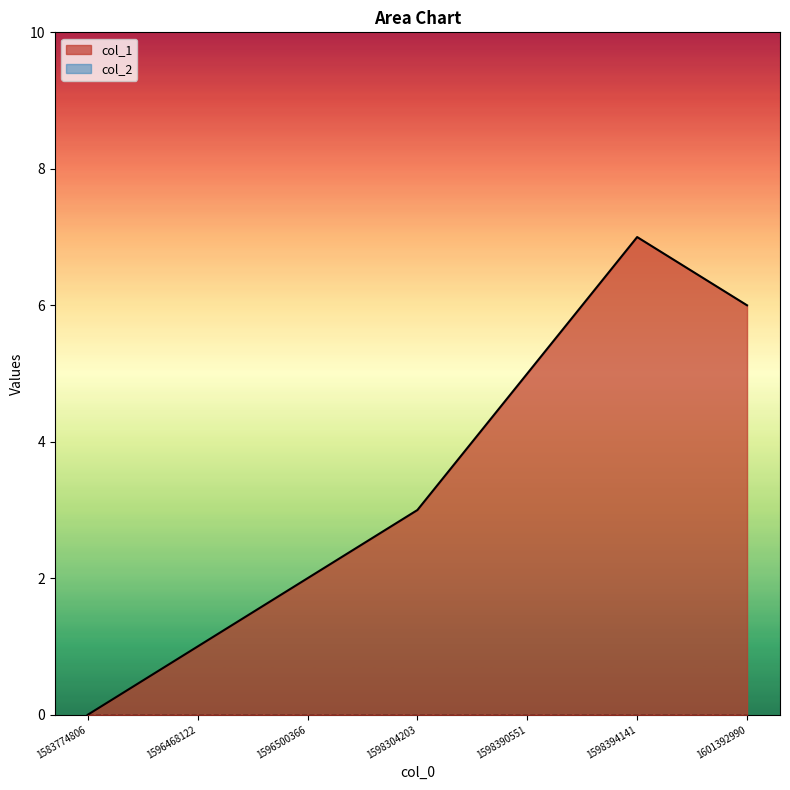

Reading right to left, list all the values displayed in this chart.

1601392990=6	1598394141=7	1598390551=5	1598304203=3	1596500366=2	1596468122=1	1583774806=0